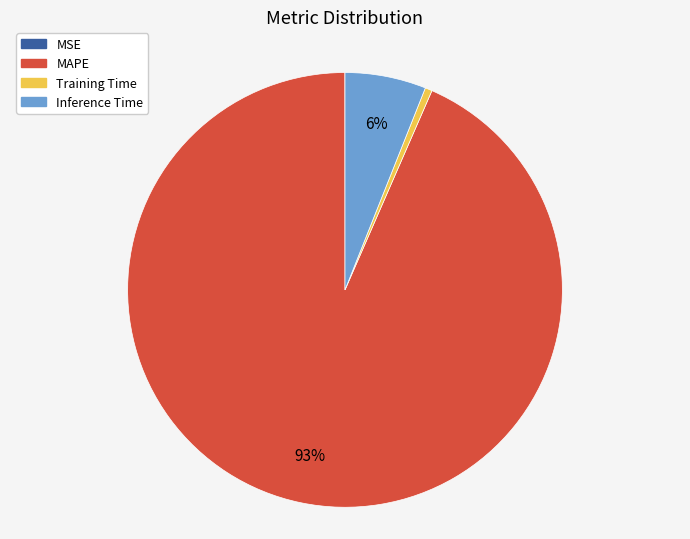

Which slice is the largest?

MAPE